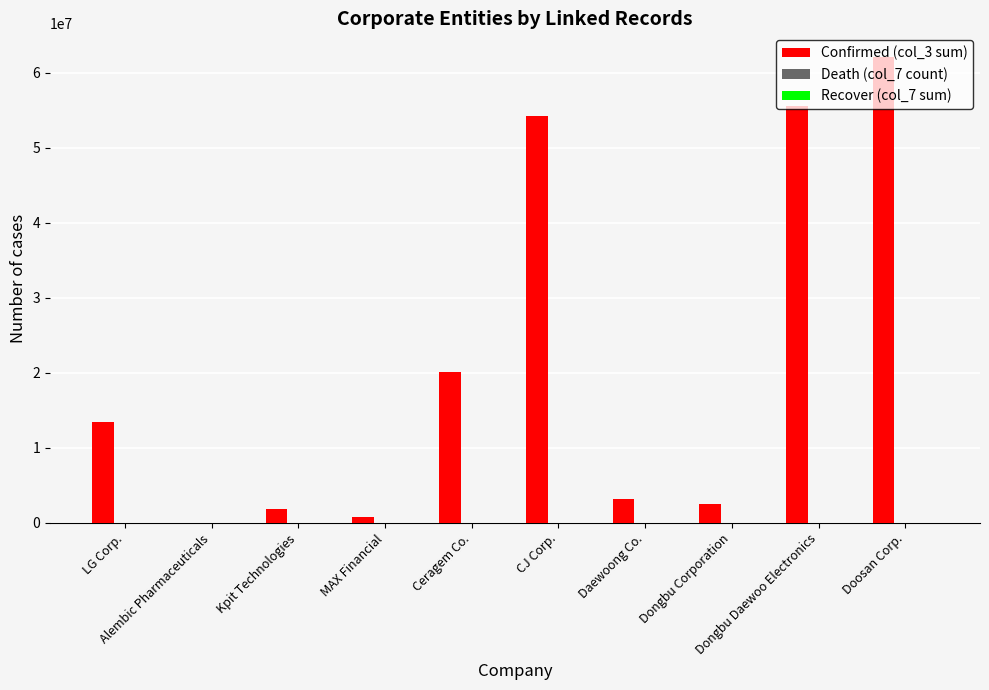

Which series has the largest total across all categories?

Confirmed (col_3 sum)